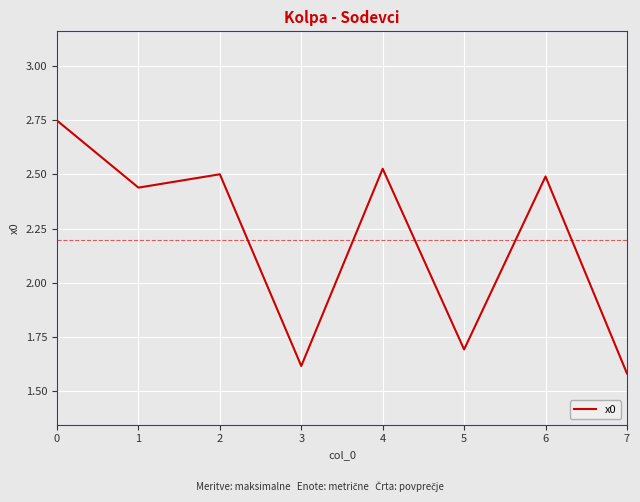

How many values are below 2?

3